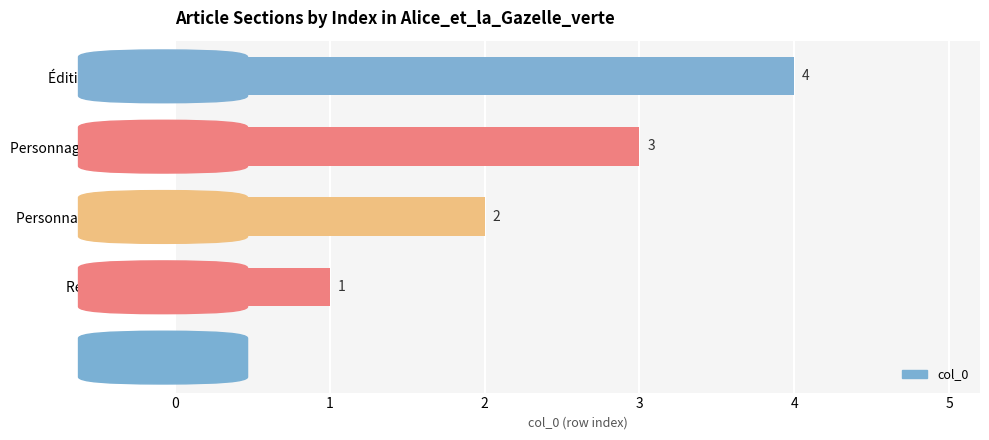

Count the values in the range 1 to 3.

3